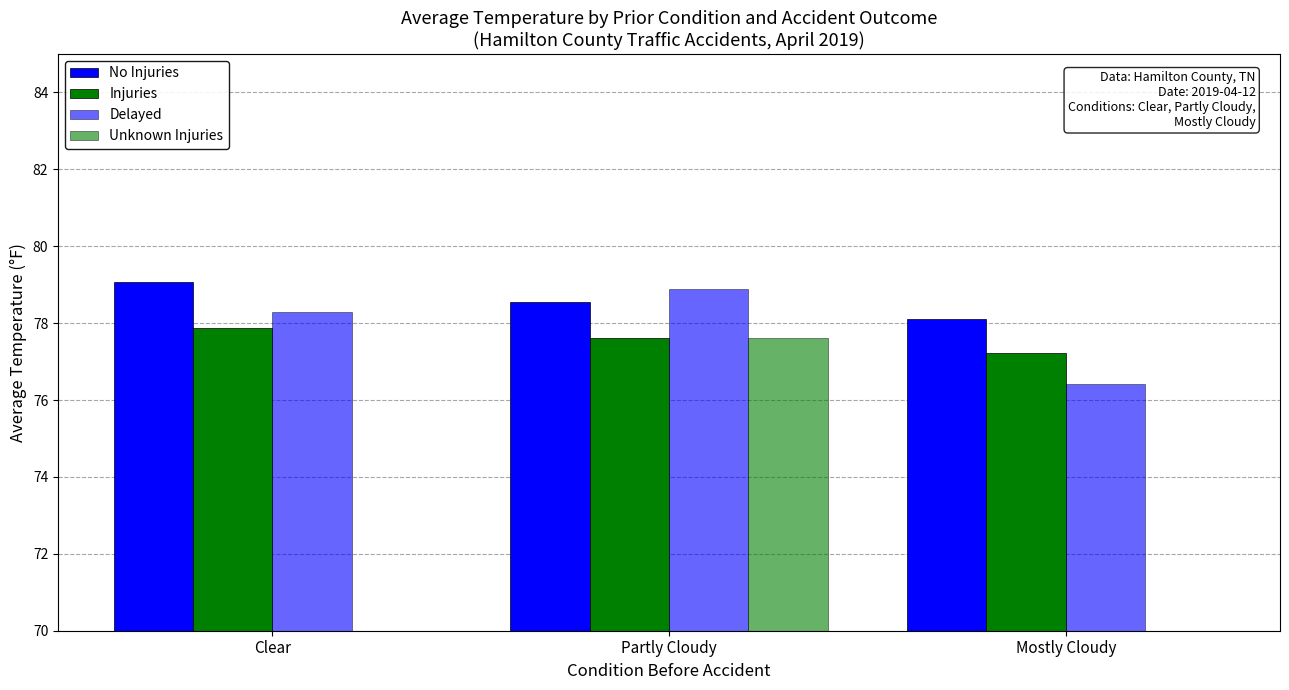

Reading left to right, extract all data points from this chart.

No Injuries: Clear=79.1	Partly Cloudy=78.5	Mostly Cloudy=78.1
Injuries: Clear=77.9	Partly Cloudy=77.6	Mostly Cloudy=77.2
Delayed: Clear=78.3	Partly Cloudy=78.9	Mostly Cloudy=76.4
Unknown Injuries: Clear=0.0	Partly Cloudy=77.6	Mostly Cloudy=0.0